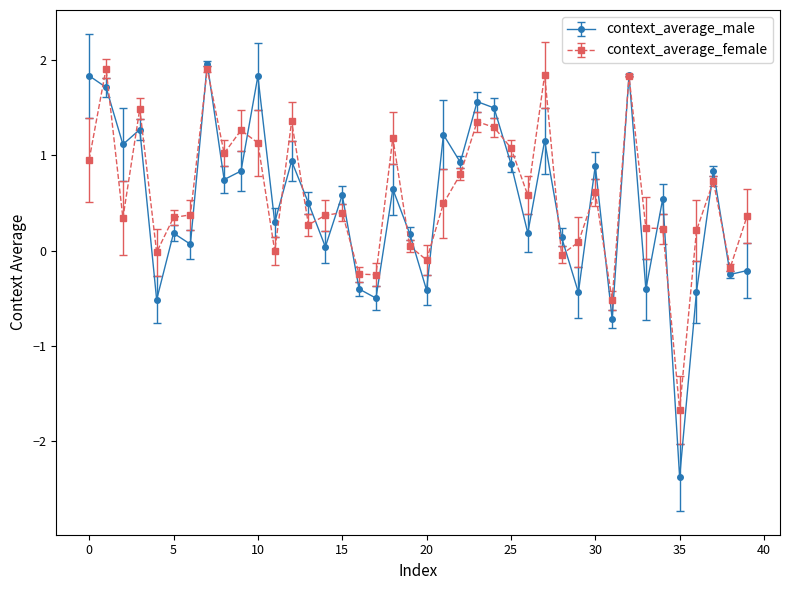

What is the maximum value for context_average_female?

1.9